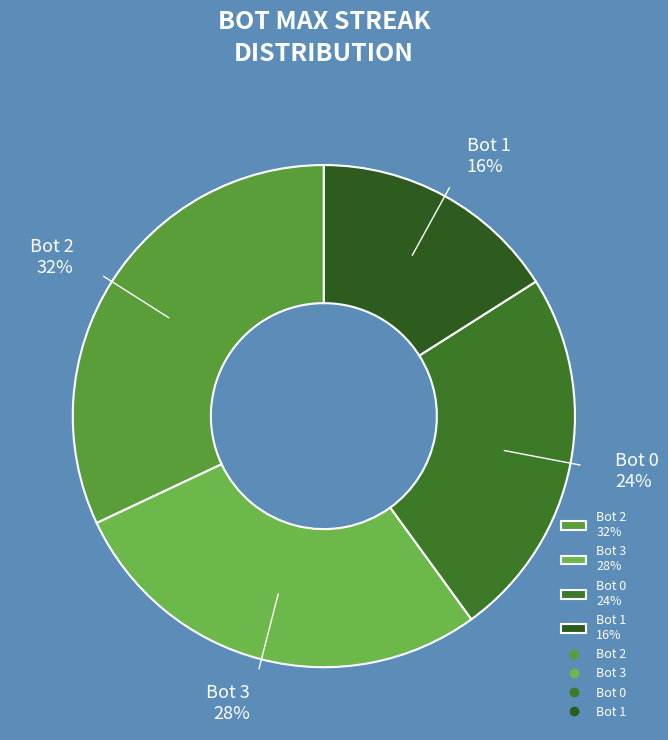

To the nearest percent, what percentage of the pie is Bot 1?

16%